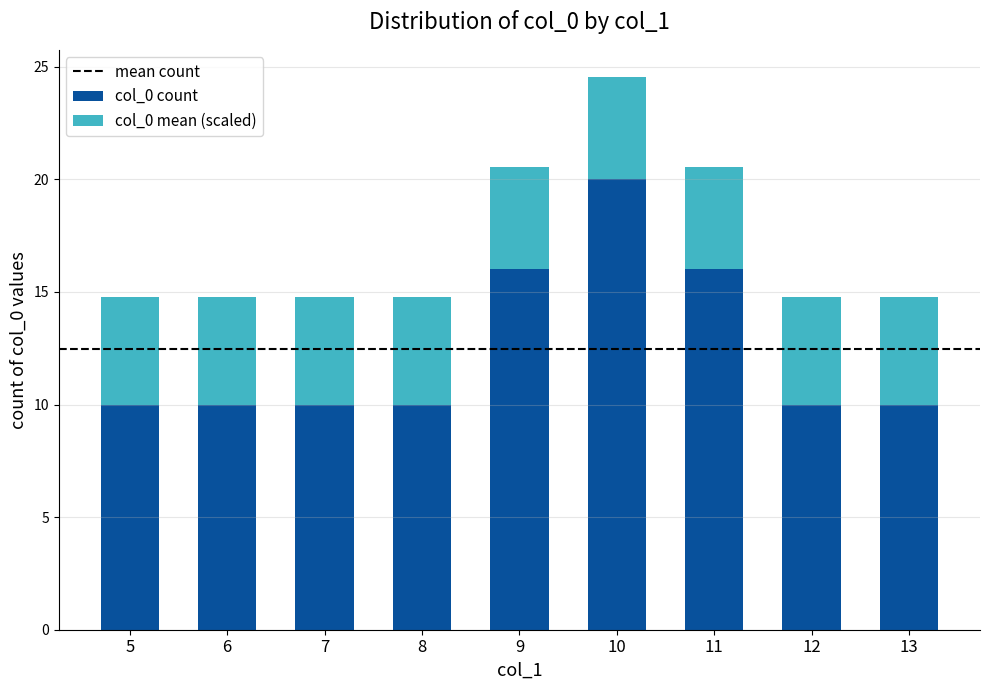

How many distinct data groups are displayed?

2